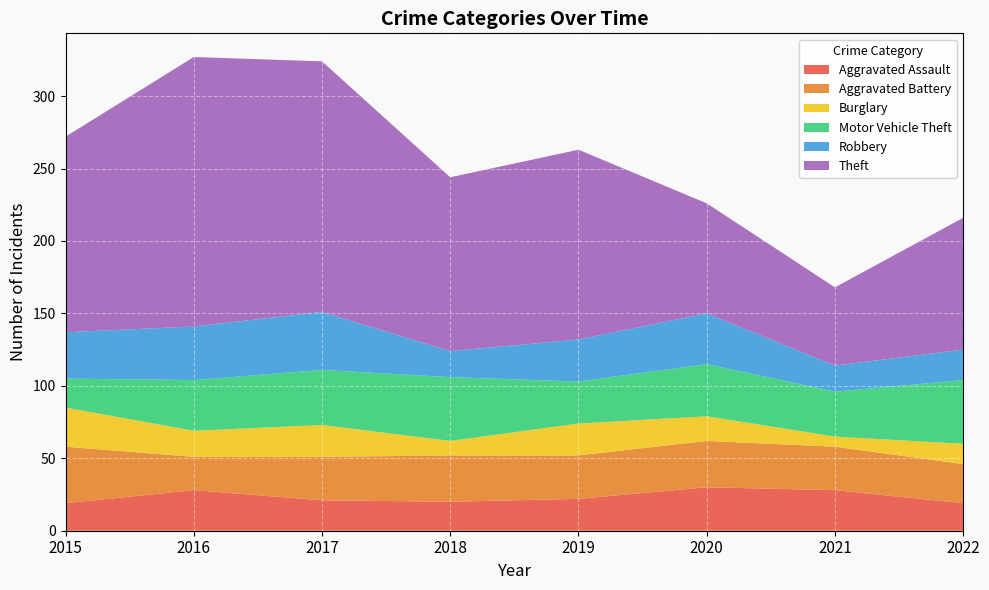

Reading left to right, transcribe all the data shown in this chart.

Aggravated Assault: 19	28	21	20	22	30	28	19
Aggravated Battery: 39	23	30	32	30	32	30	27
Burglary: 27	18	22	10	22	17	7	14
Motor Vehicle Theft: 20	35	38	44	29	36	31	44
Robbery: 32	37	40	18	29	35	18	21
Theft: 135	186	173	120	131	76	54	91